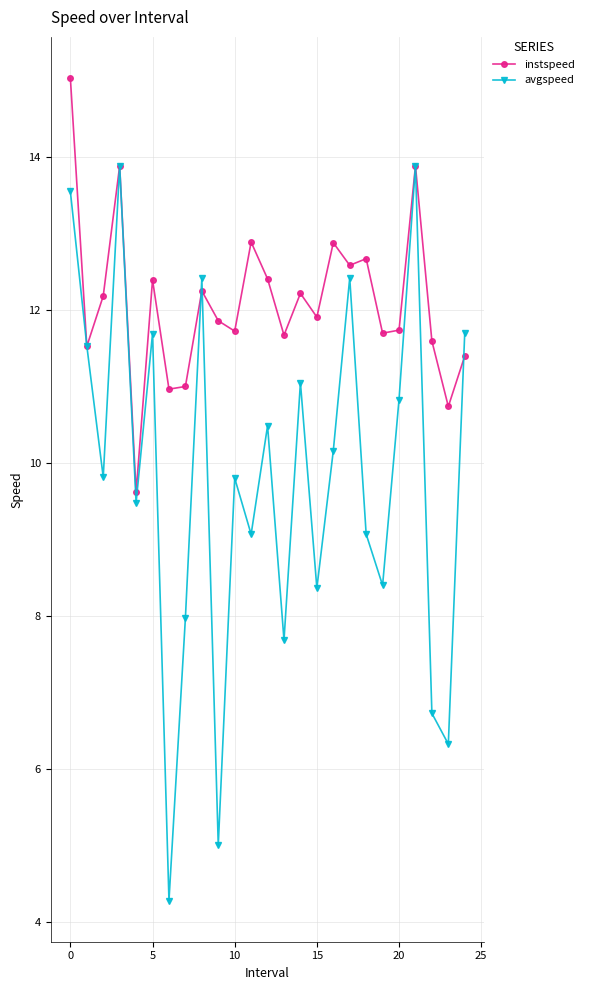

Rank the series by their maximum value, from lowest to highest.

avgspeed, instspeed